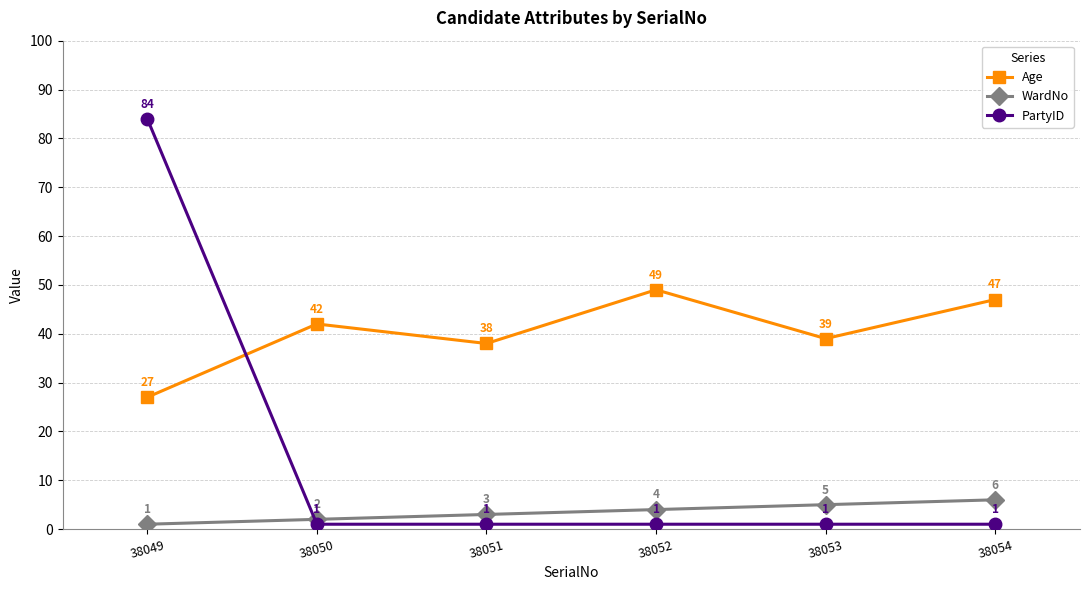

What is the spread (max minus min) of values at 38051?

37